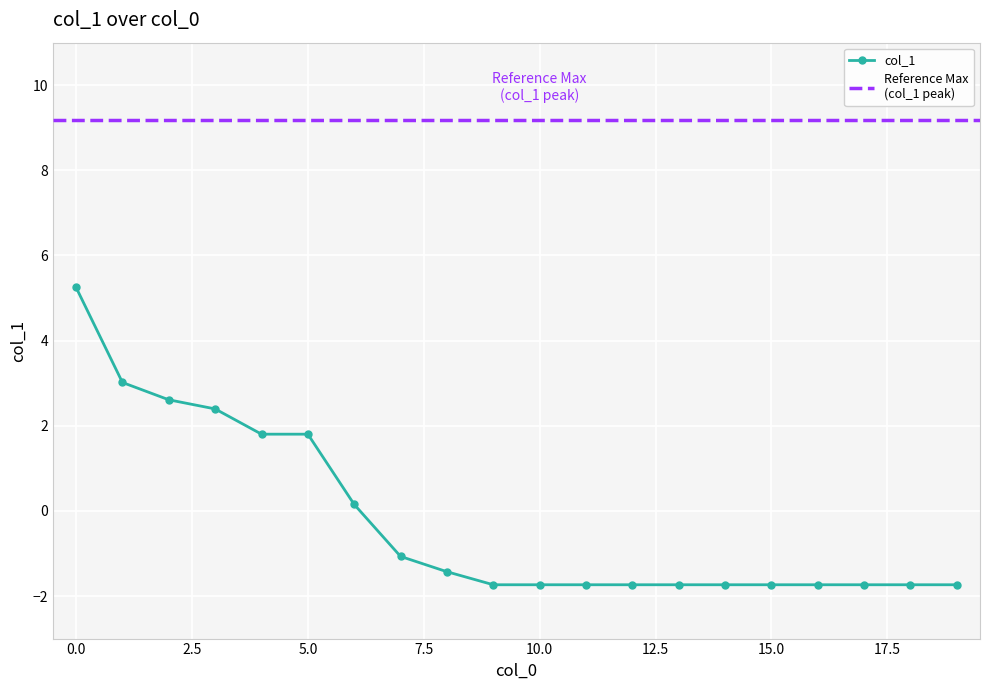

Read the value at 9.

-1.7